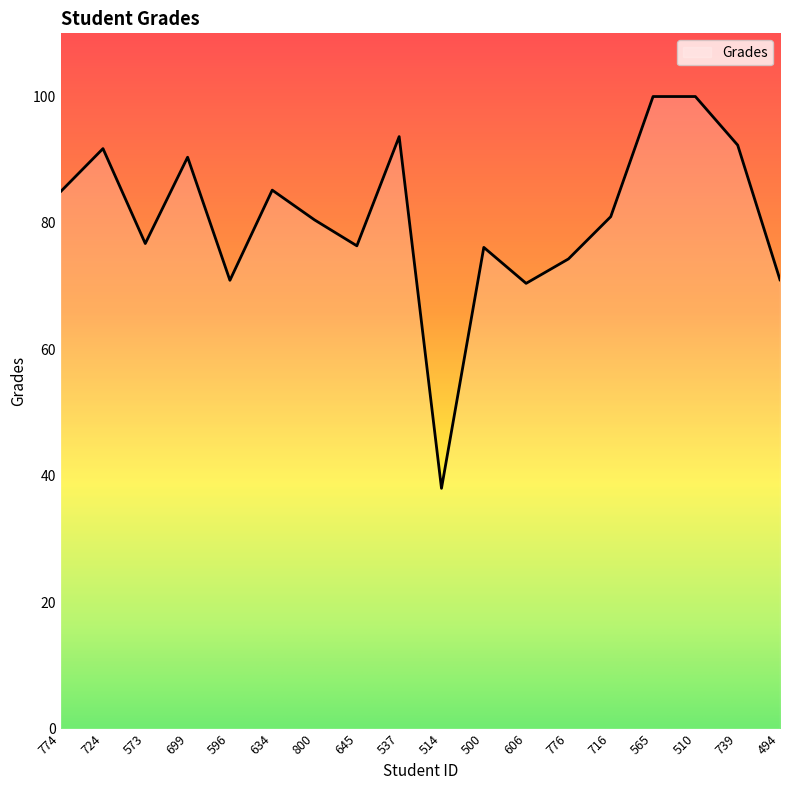

The chart shows a value of 98.8 at 606. True or false?

False